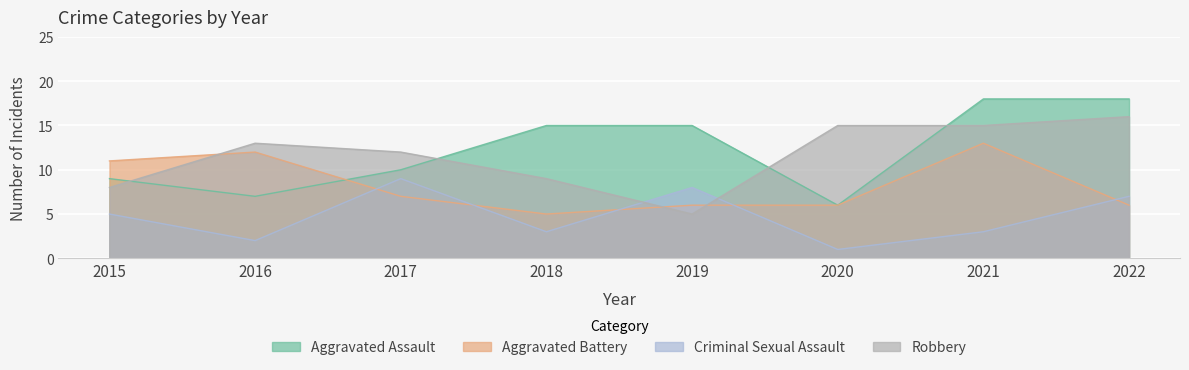

At which category is the sum across all series the highest?

2021